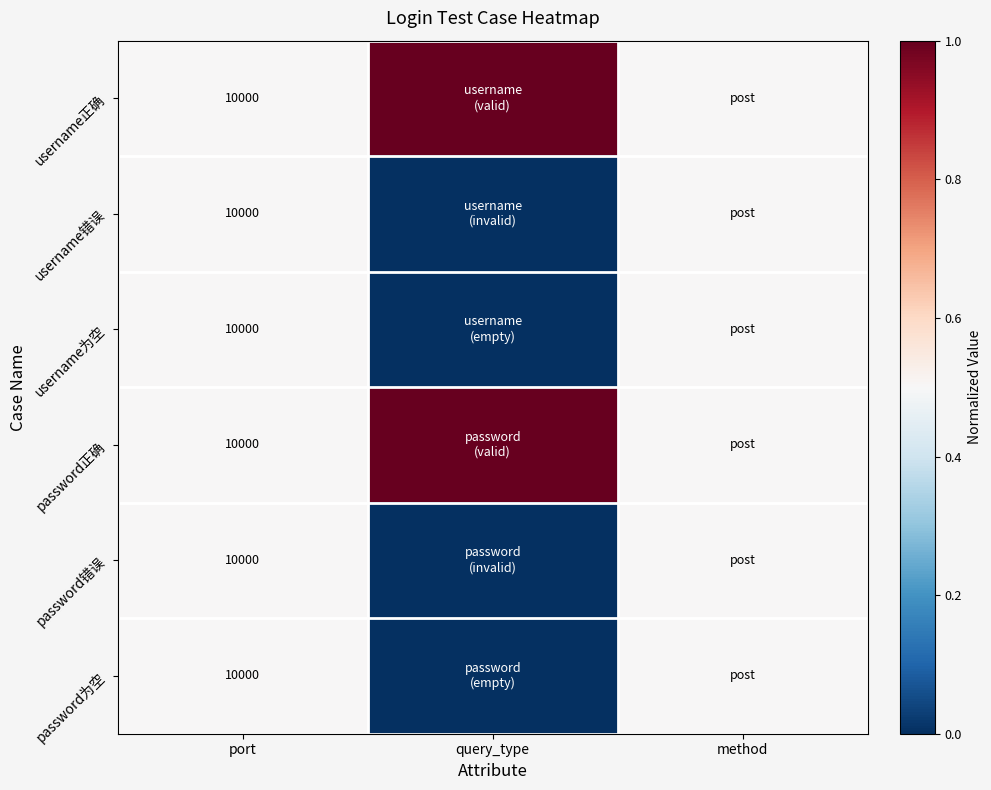

Which category has the highest value across all series?

query_type